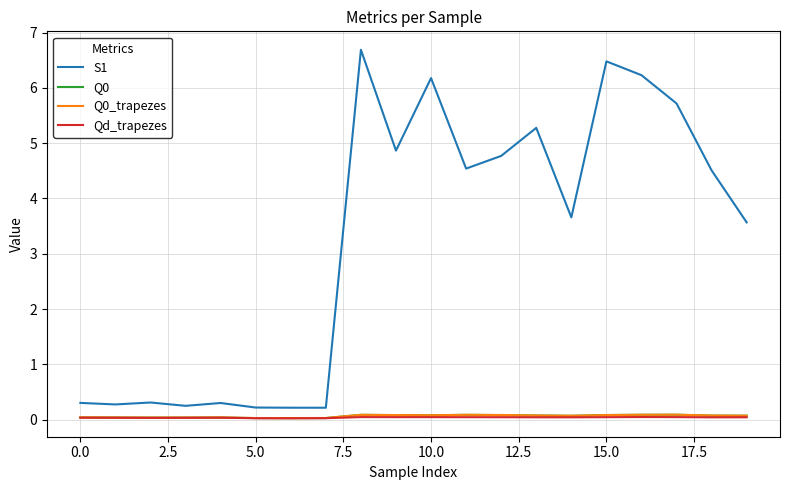

Which series has the largest range (max minus min)?

S1